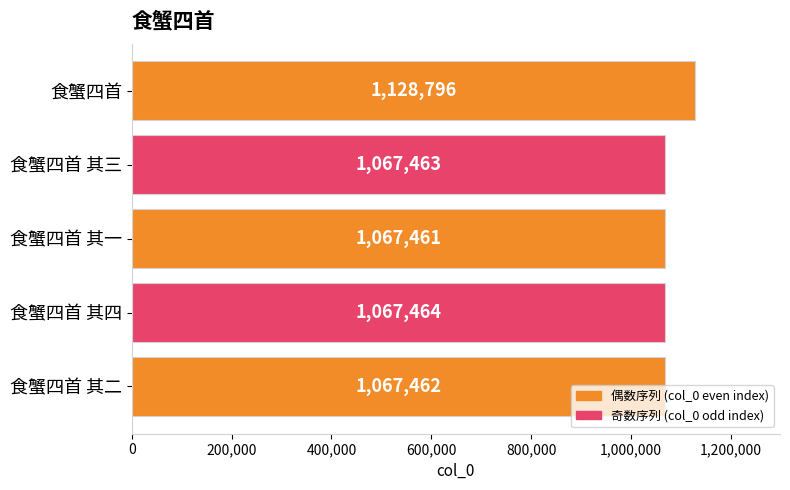

Rank the categories by value from lowest to highest.

食蟹四首 其一, 食蟹四首 其二, 食蟹四首 其三, 食蟹四首 其四, 食蟹四首